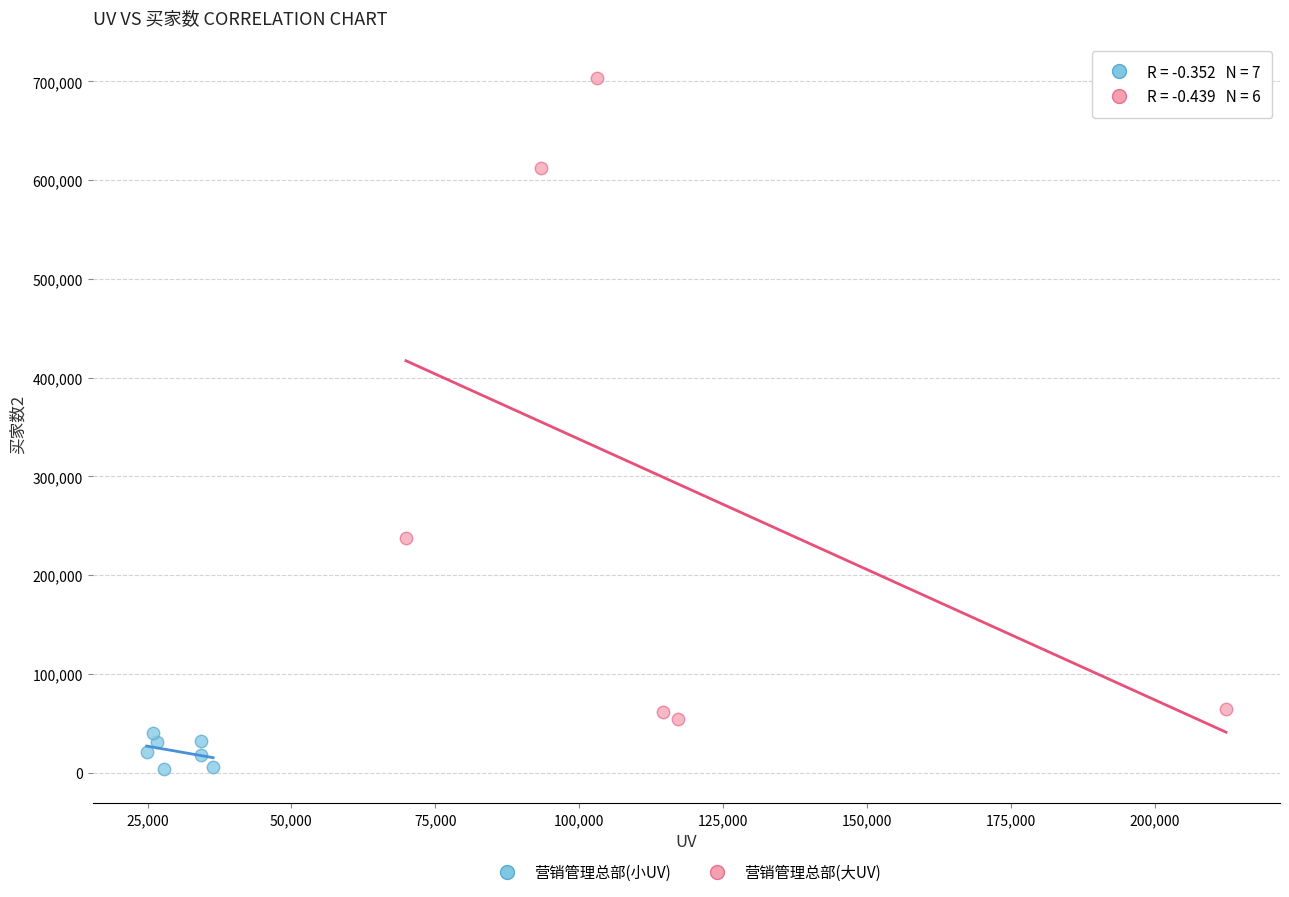

Which series reaches the maximum Y coordinate?

营销管理总部(大UV)